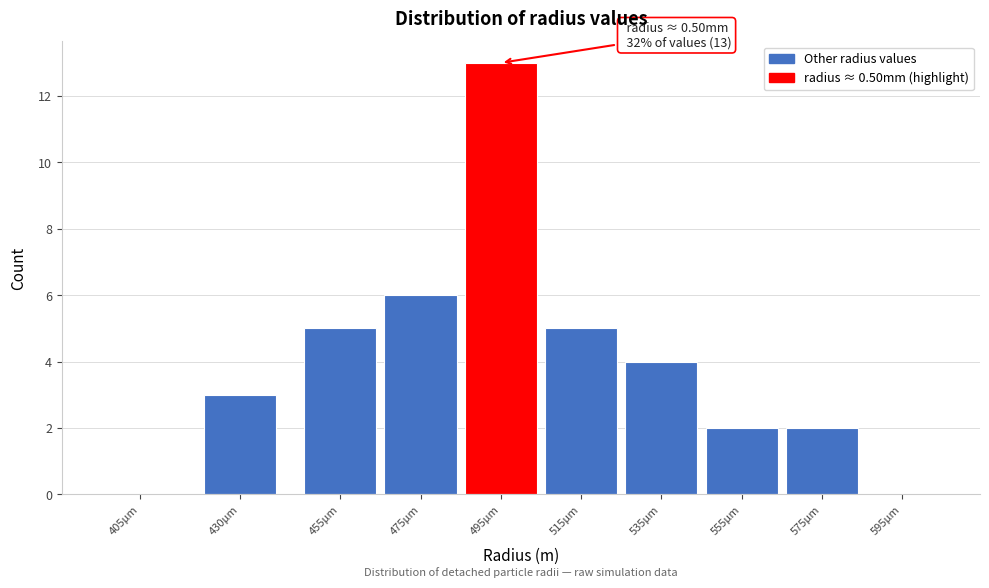

Reading left to right, extract all data points from this chart.

405μm=0	430μm=3	455μm=5	475μm=6	495μm=13	515μm=5	535μm=4	555μm=2	575μm=2	595μm=0